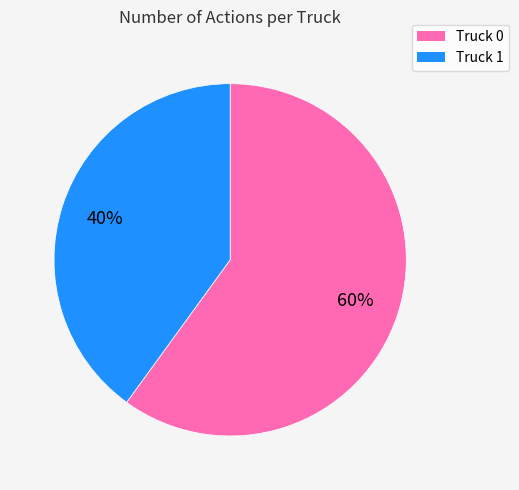

How many slices are in this pie chart?

2